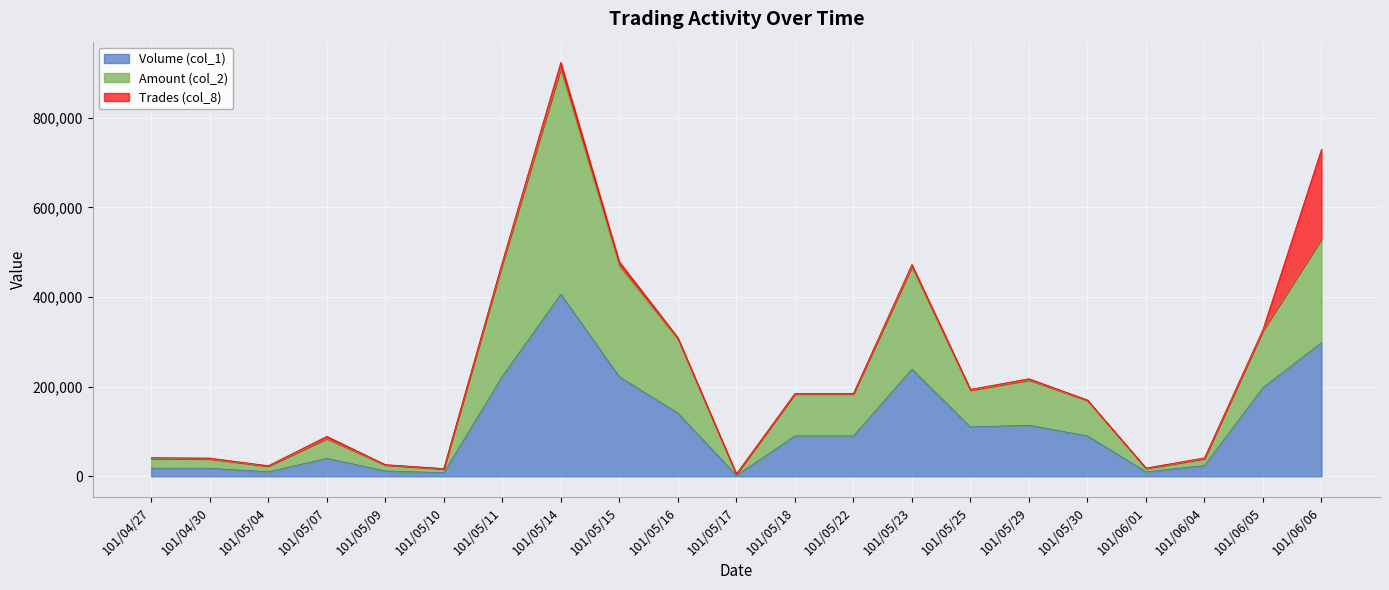

At which label does Volume (col_1) reach its minimum?

101/05/17